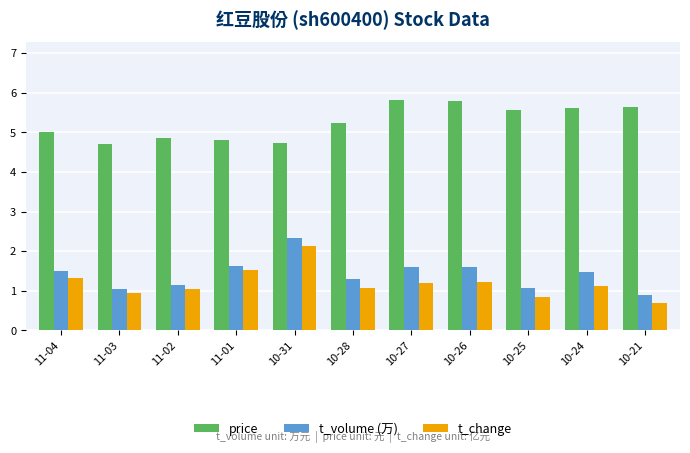

At 10-26, list the series in order from smallest to largest.

t_change, t_volume (万), price